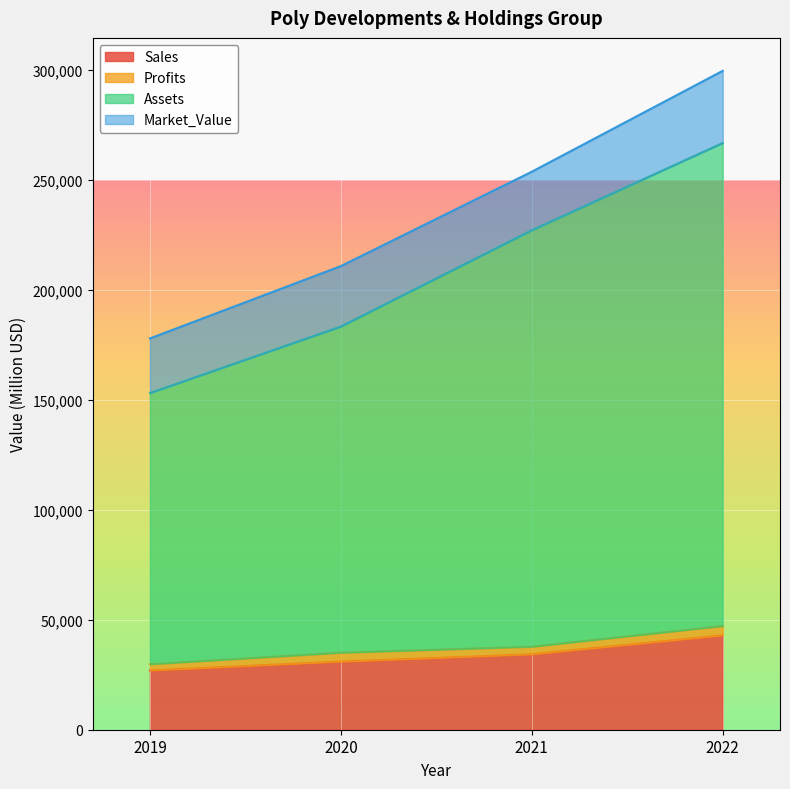

True or false: Assets and Sales cross at least once.

False